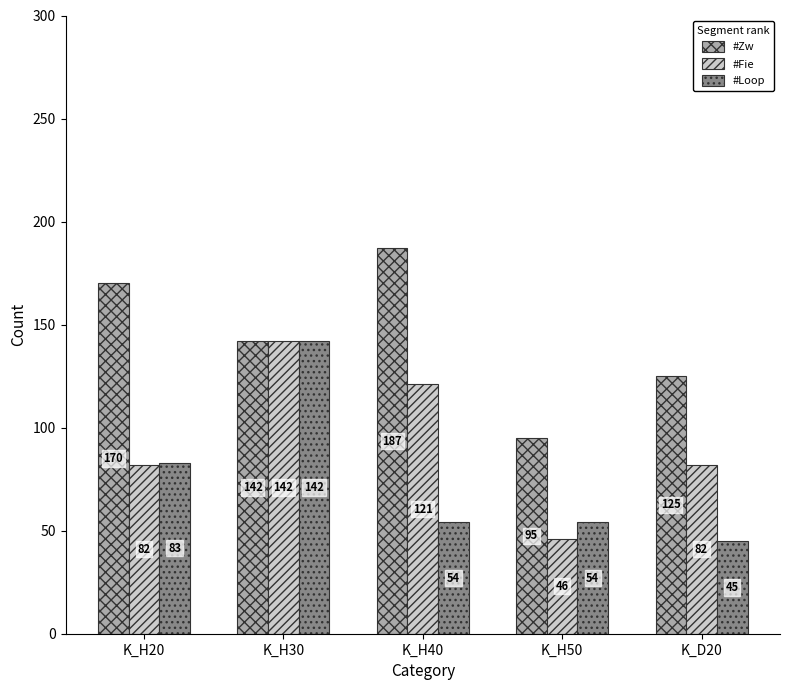

At which label is #Loop closest to 93?

K_H20